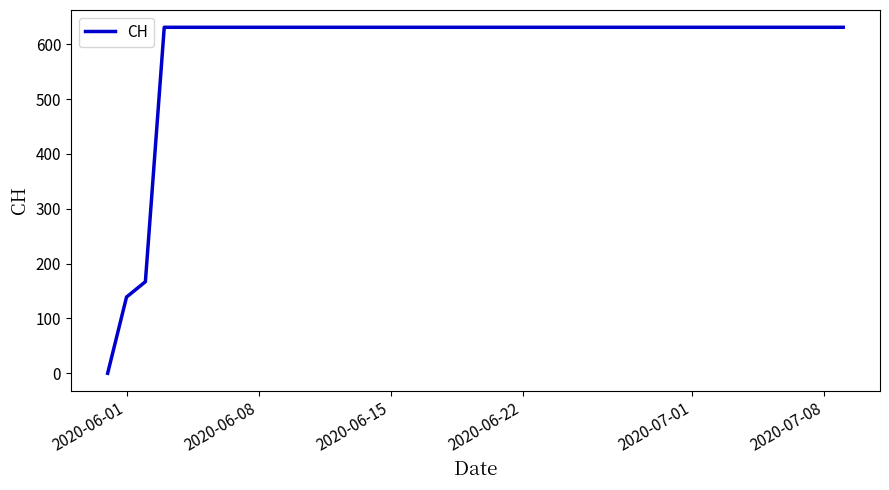

What is the difference between the maximum and minimum values?

631